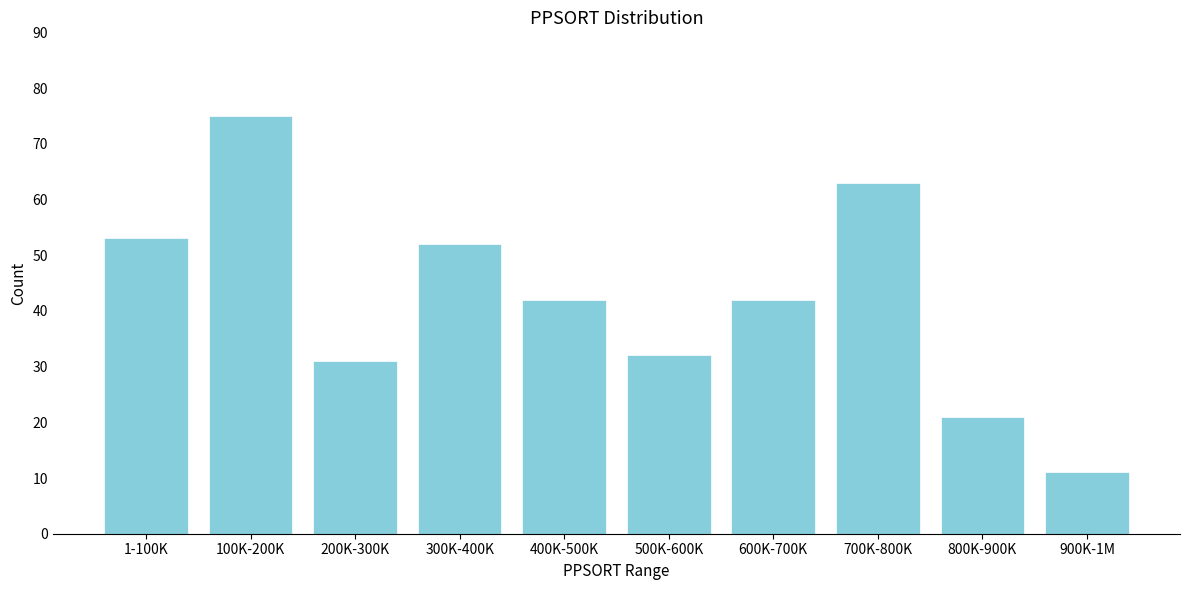

Reading left to right, transcribe all the data shown in this chart.

1-100K=53	100K-200K=75	200K-300K=31	300K-400K=52	400K-500K=42	500K-600K=32	600K-700K=42	700K-800K=63	800K-900K=21	900K-1M=11